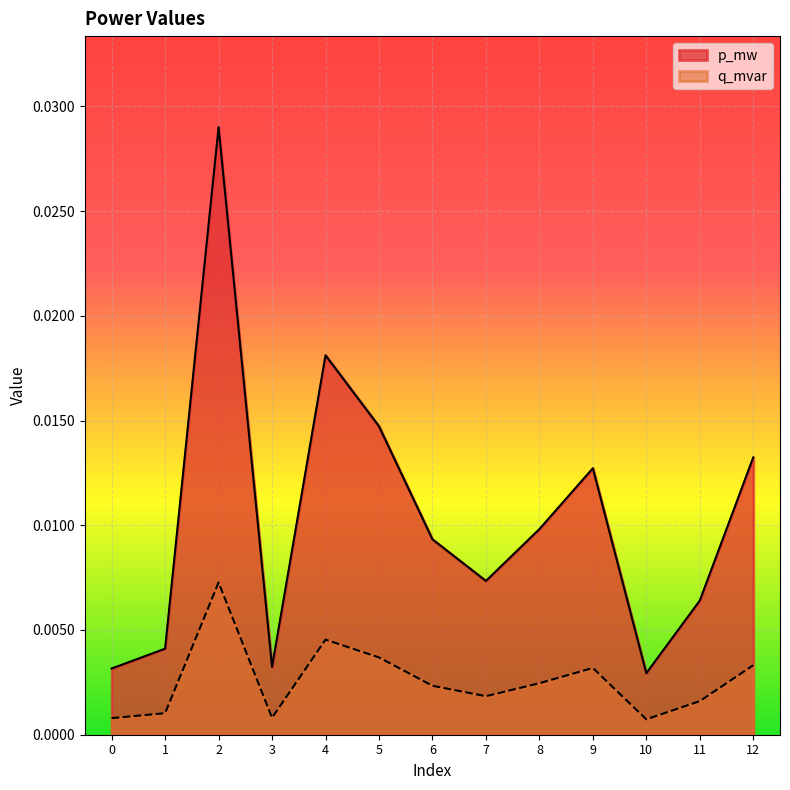

At which category does q_mvar reach its first local peak?

2